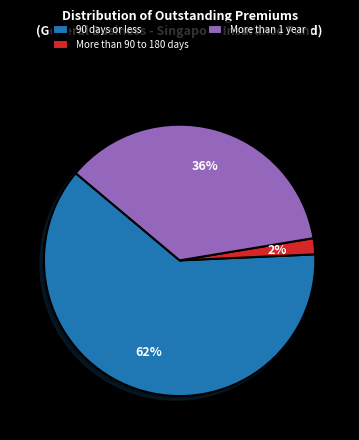

Is it true that More than 90 to 180 days is 11% of the pie?

False